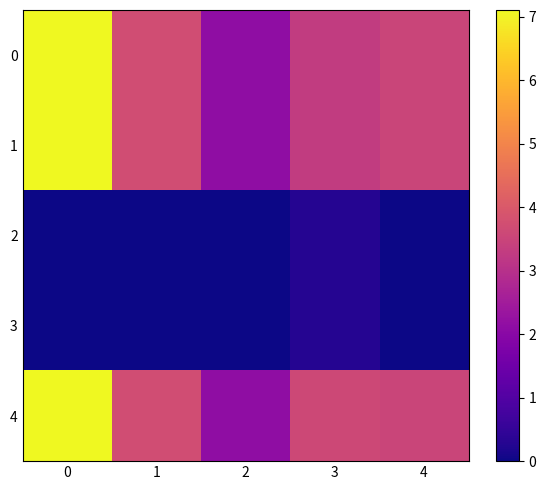

At 1, list the series in order from largest to smallest.

0, 1, 4, 2, 3